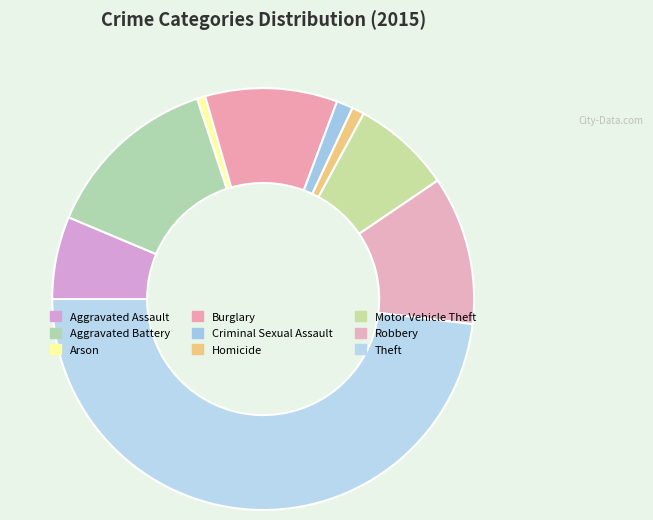

Is it true that Theft is 48% of the pie?

True